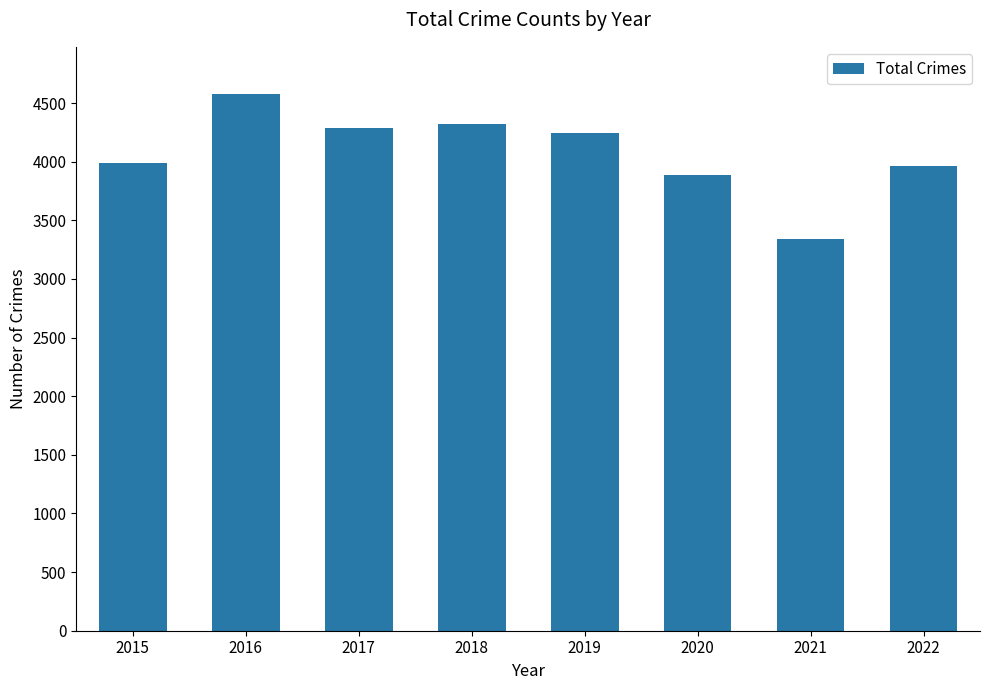

Read the value at 2019.

4249